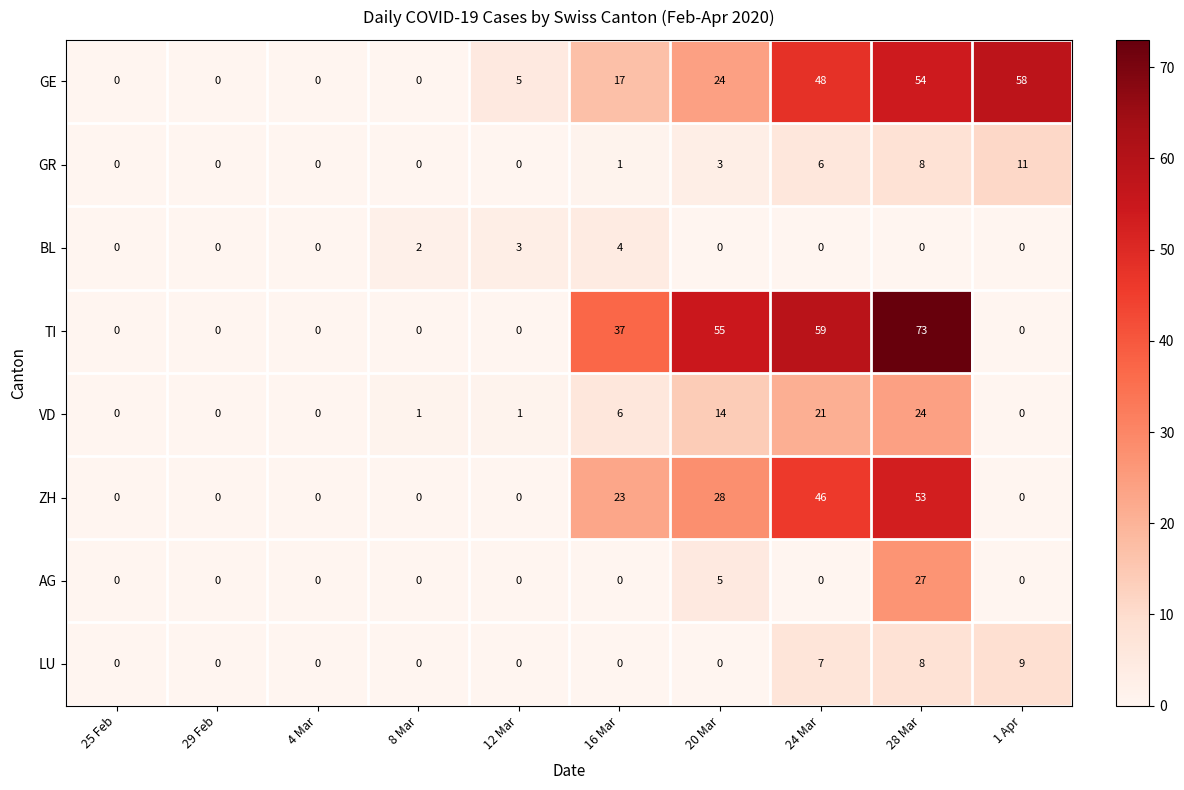

Rank the series by their maximum value, from lowest to highest.

BL, LU, GR, VD, AG, ZH, GE, TI